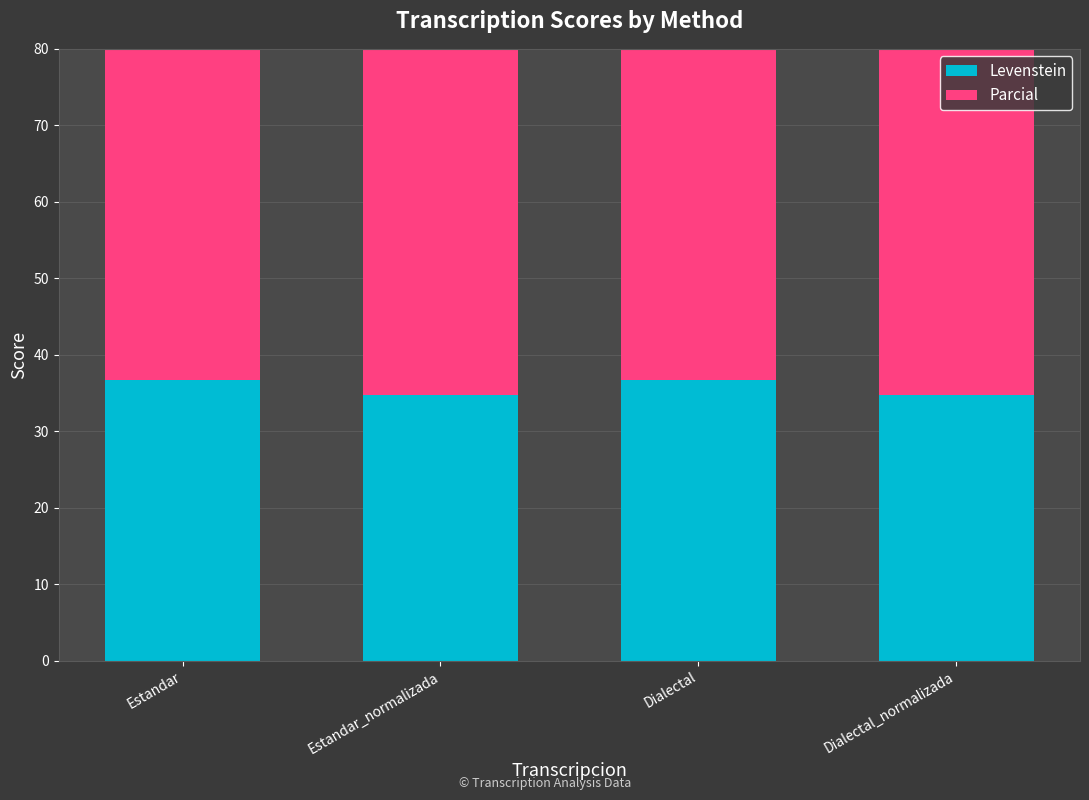

What are all the series names shown in the legend?

Levenstein, Parcial